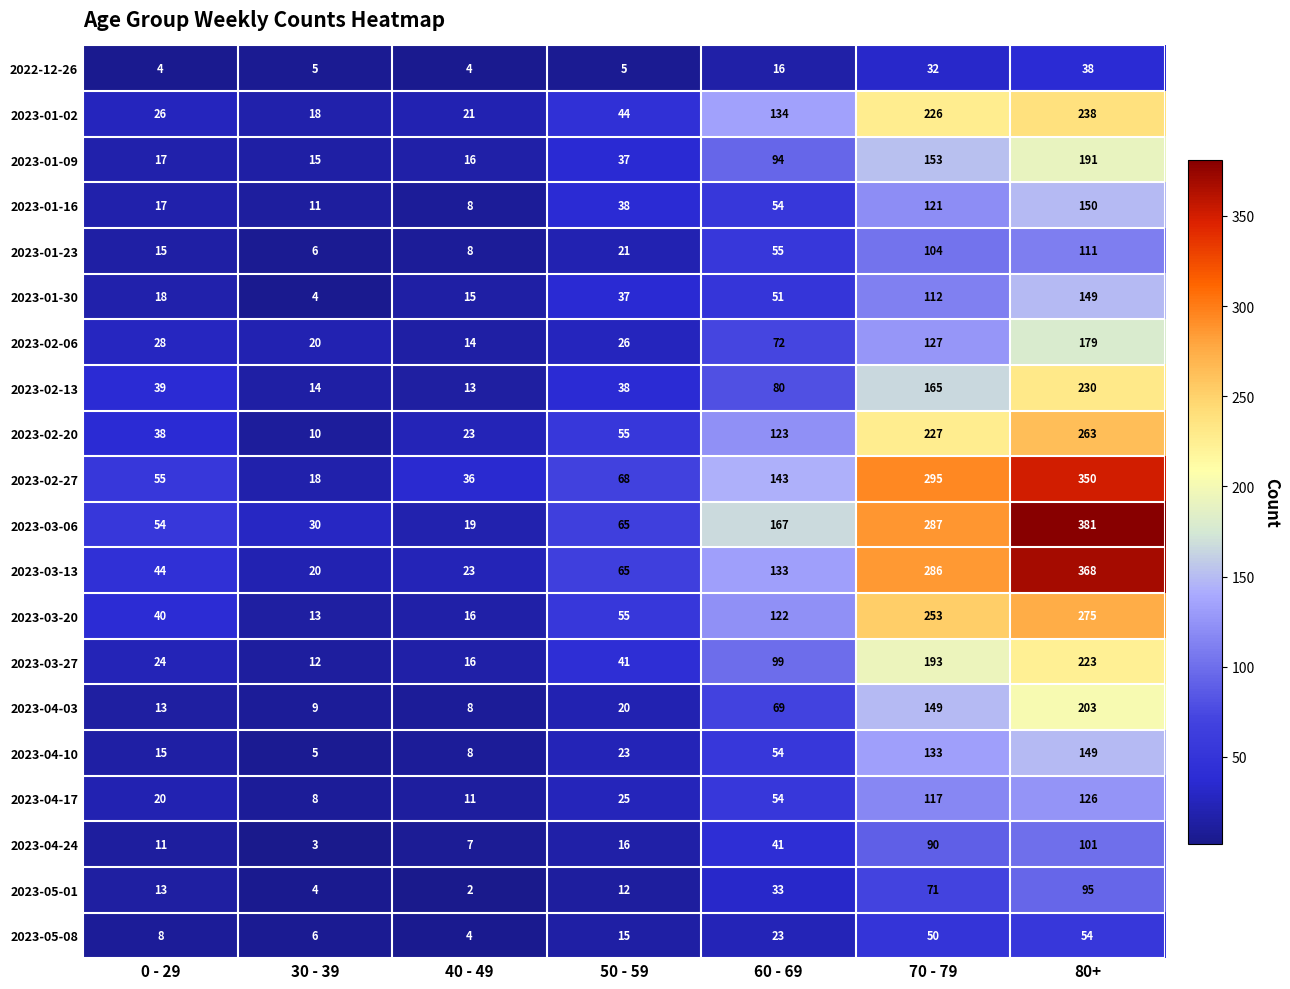

What is the spread (max minus min) of values at 30 - 39?

27